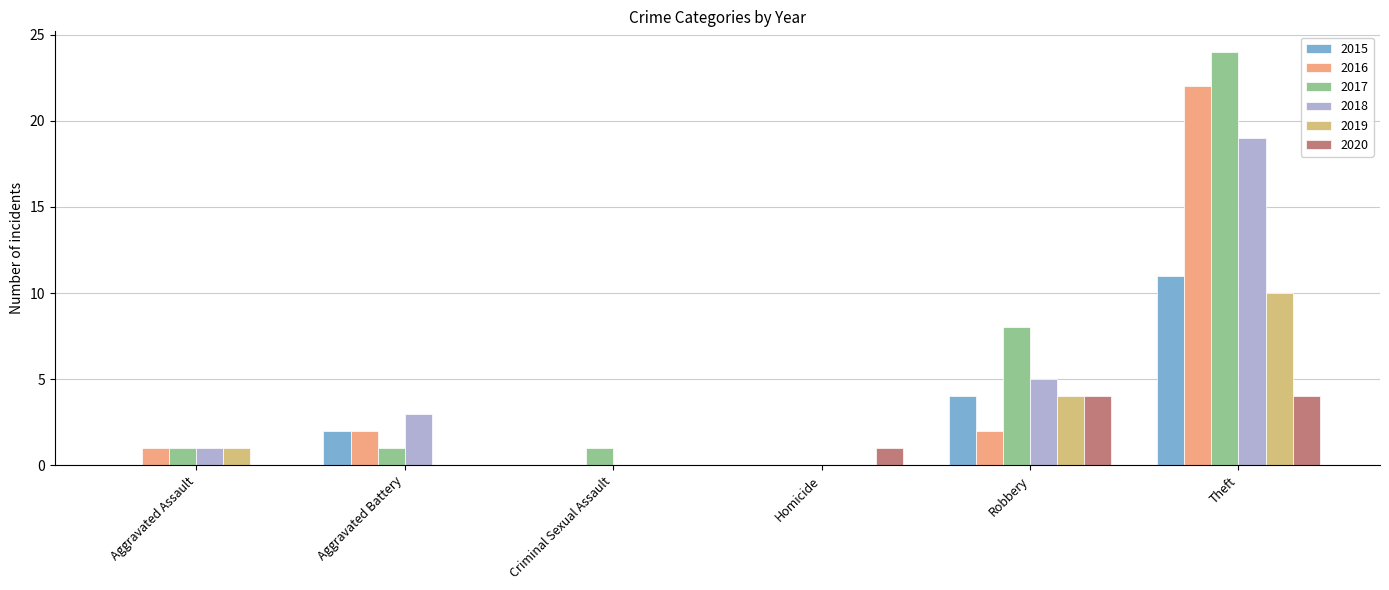

Reading left to right, extract all data points from this chart.

2015: 0	2	0	0	4	11
2016: 1	2	0	0	2	22
2017: 1	1	1	0	8	24
2018: 1	3	0	0	5	19
2019: 1	0	0	0	4	10
2020: 0	0	0	1	4	4